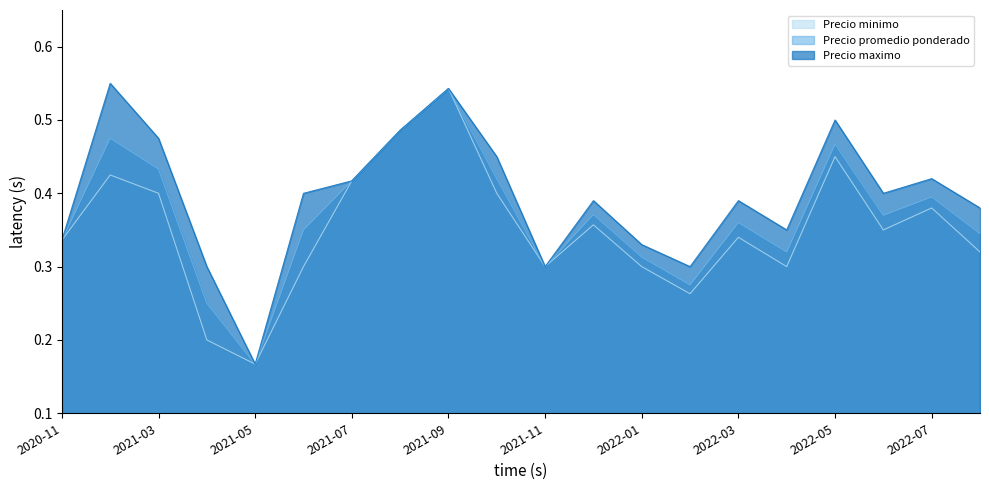

Is it true that Precio minimo equals 0.3 at 2022-08?

True